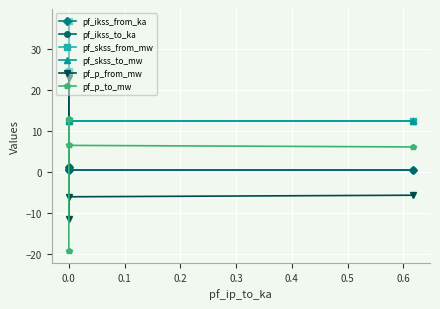

What is the difference between the maximum and minimum values in the pf_ikss_from_ka series?

0.7